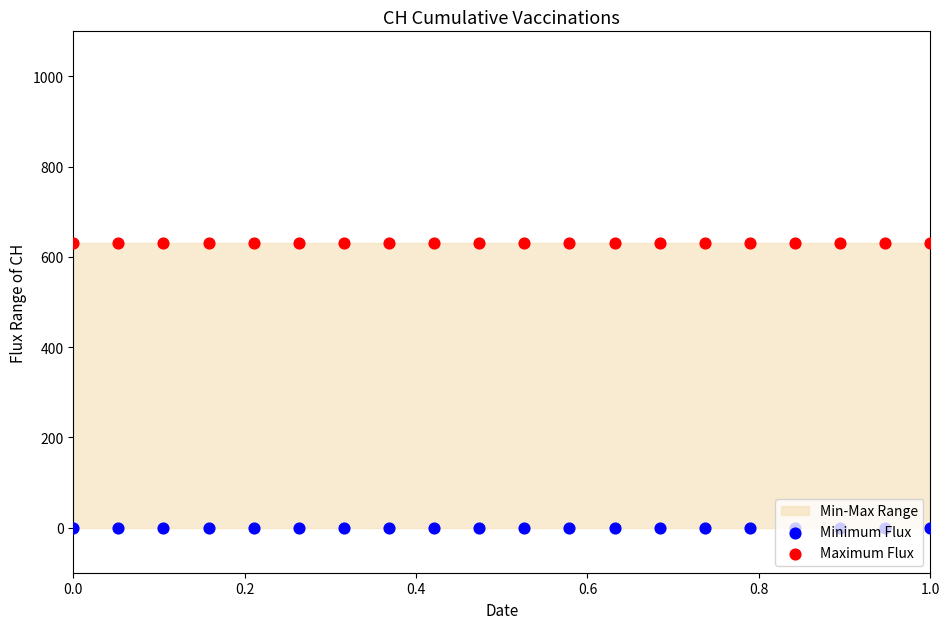

What is the total value across all series at 0.4?

631